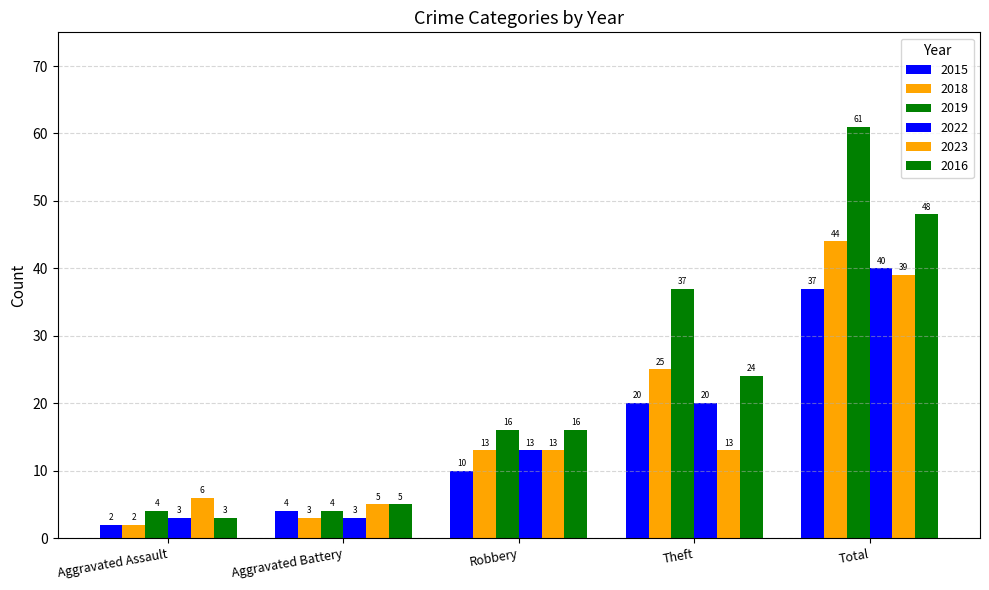

How many bars are there in total?

30